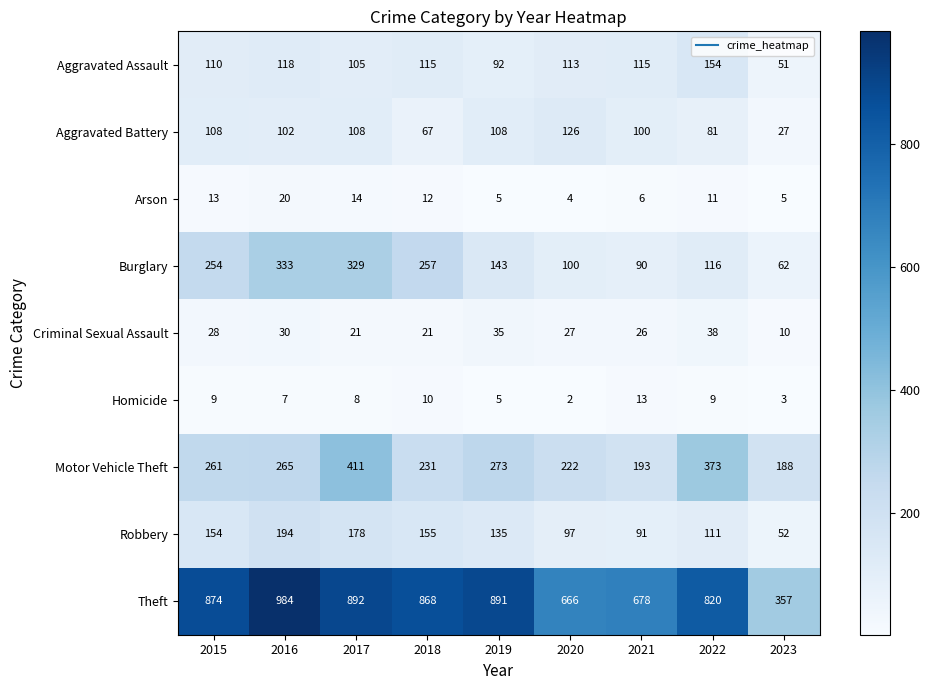

List the series in order of their peak value, lowest first.

Homicide, Arson, Criminal Sexual Assault, Aggravated Battery, Aggravated Assault, Robbery, Burglary, Motor Vehicle Theft, Theft